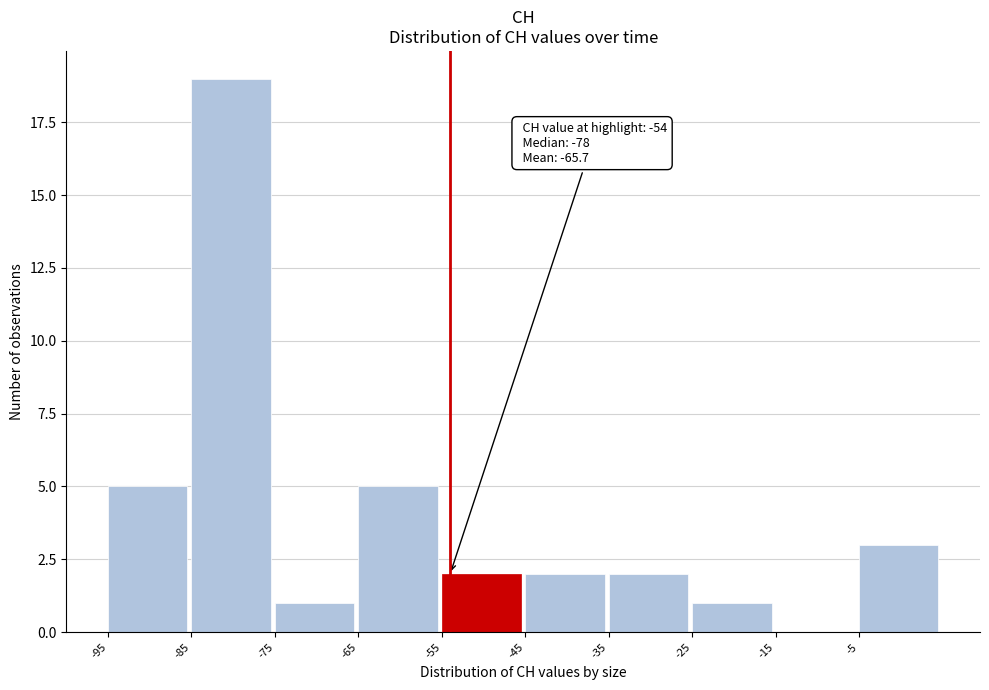

Over which range of the x-axis is the bar tallest?

-85 to -75